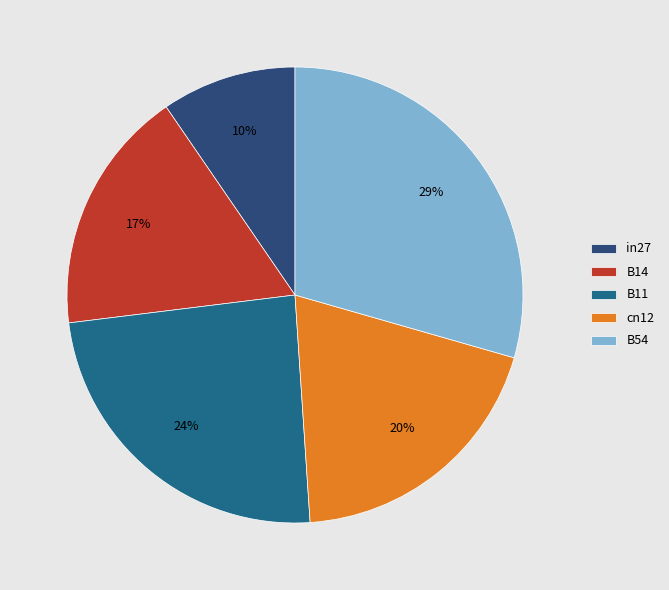

To the nearest percent, what is the average slice percentage?

20%